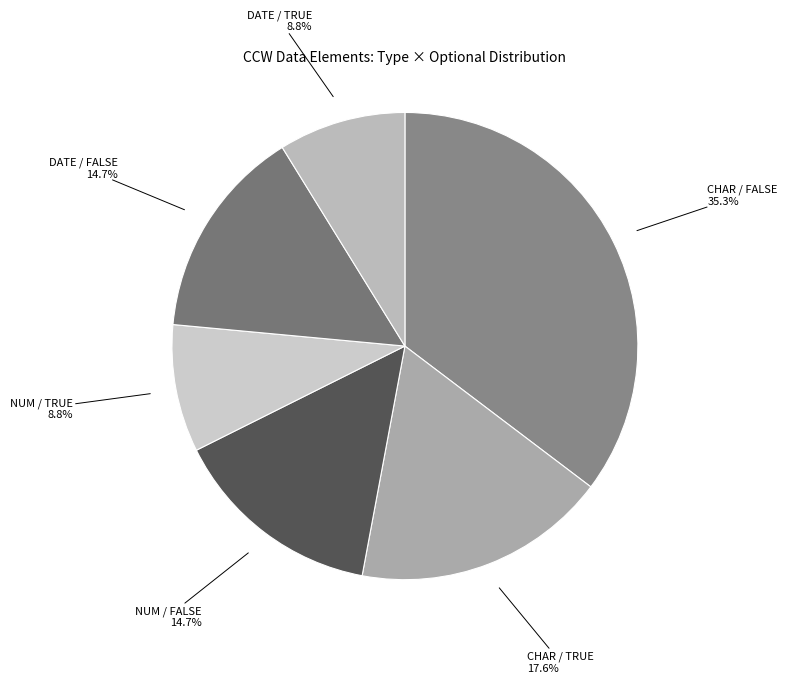

Which has a higher value, NUM / TRUE or CHAR / TRUE?

CHAR / TRUE